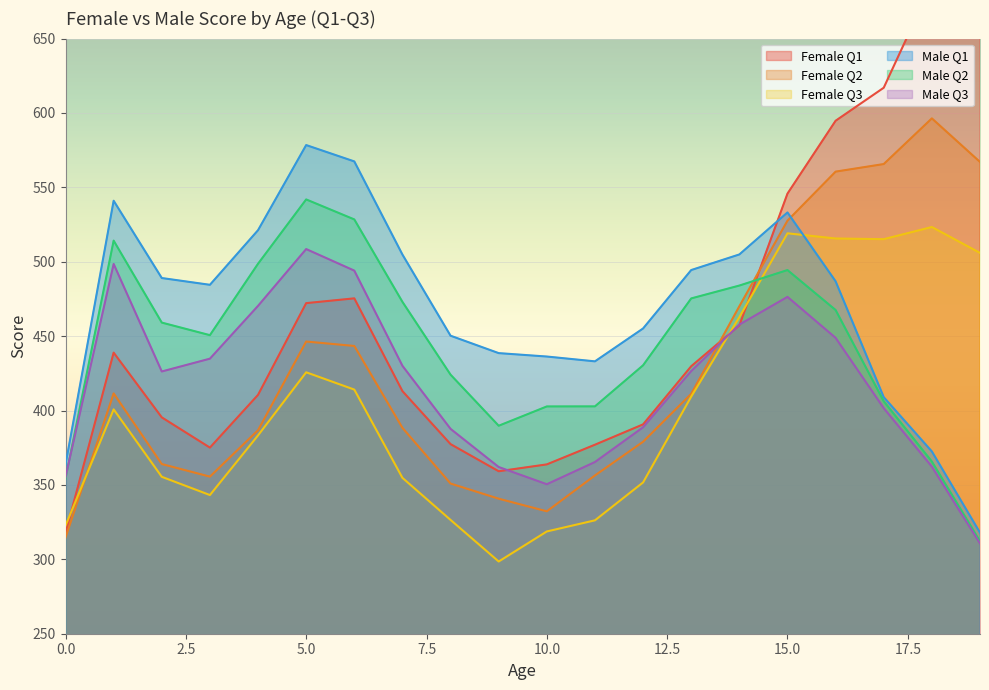

What are all the series names shown in the legend?

Female Q1, Female Q2, Female Q3, Male Q1, Male Q2, Male Q3